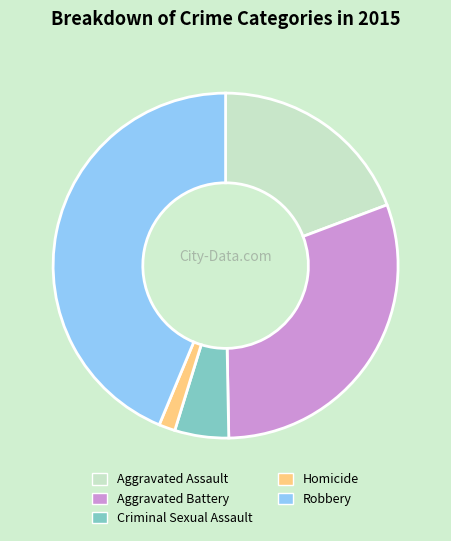

Combined, do Aggravated Assault and Homicide account for over 50%?

No